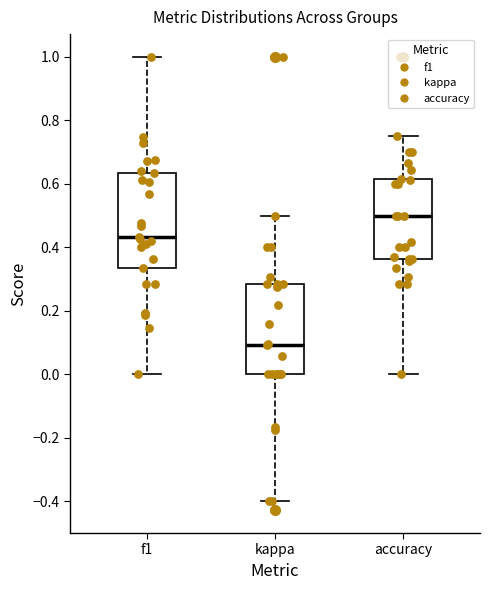

Where is the lower edge of the box for accuracy on the y-axis? The values are not printed on the chart, so give them approximately, as read against the axis.

0.36